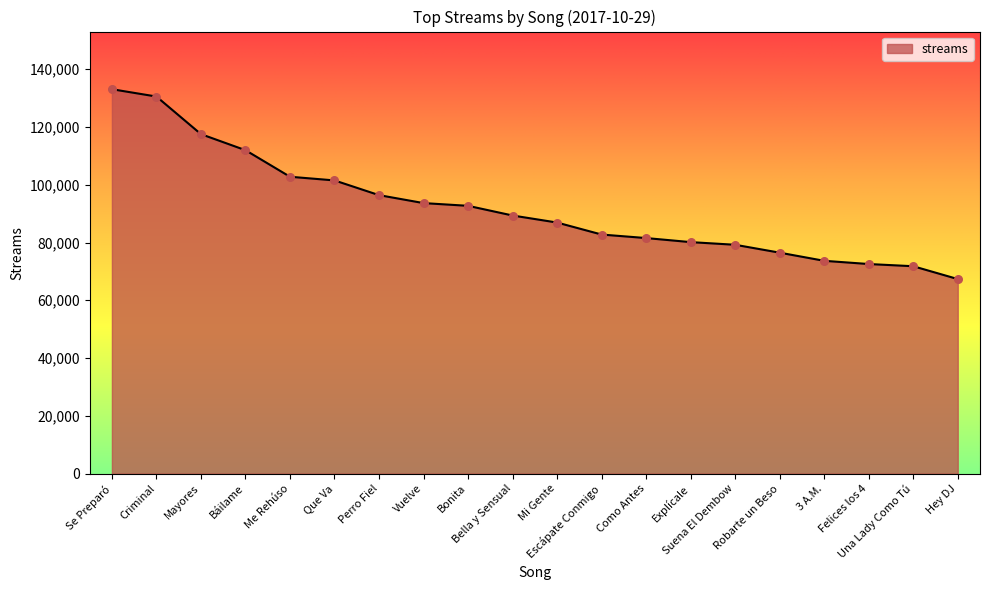

Between Criminal and Perro Fiel, which is larger?

Criminal